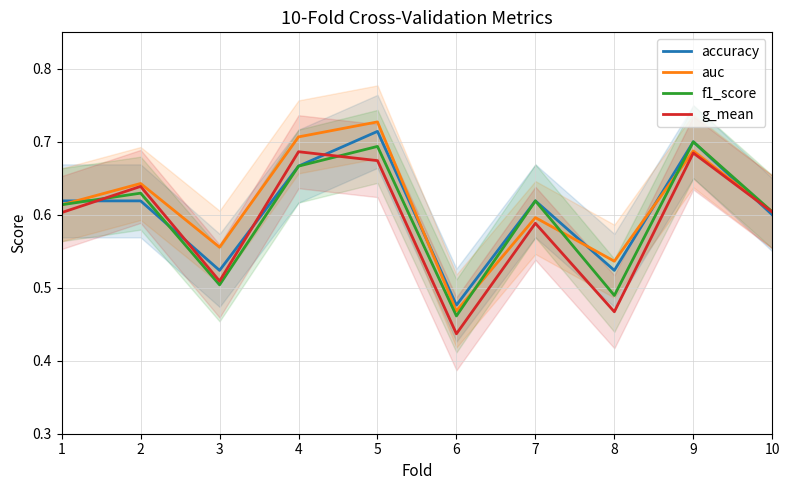

How many data points does each series have?

10